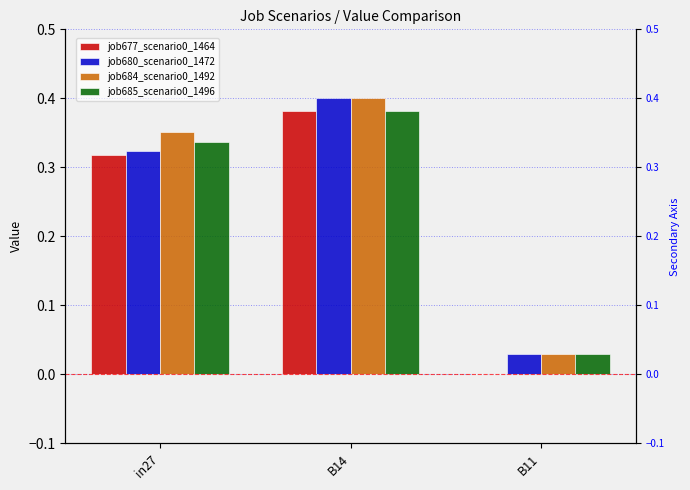

What is the maximum value shown in the chart?

0.4